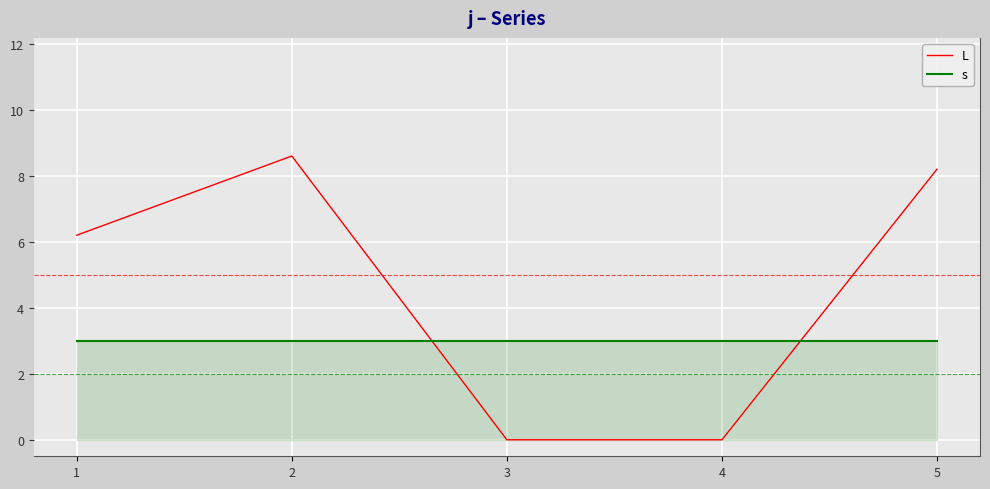

Reading right to left, list all the values displayed in this chart.

L: 8.2	0.0	0.0	8.6	6.2
s: 3.0	3.0	3.0	3.0	3.0